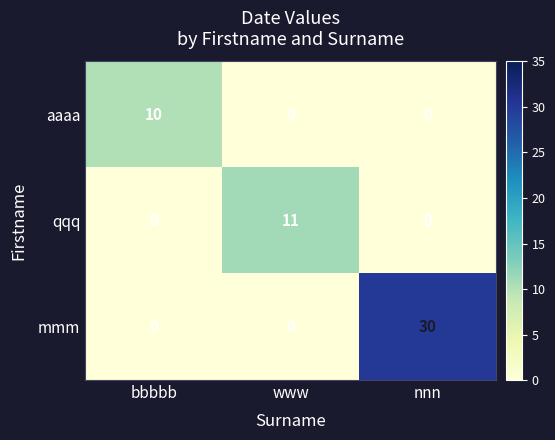

How many aaaa values are between 0 and 10?

3